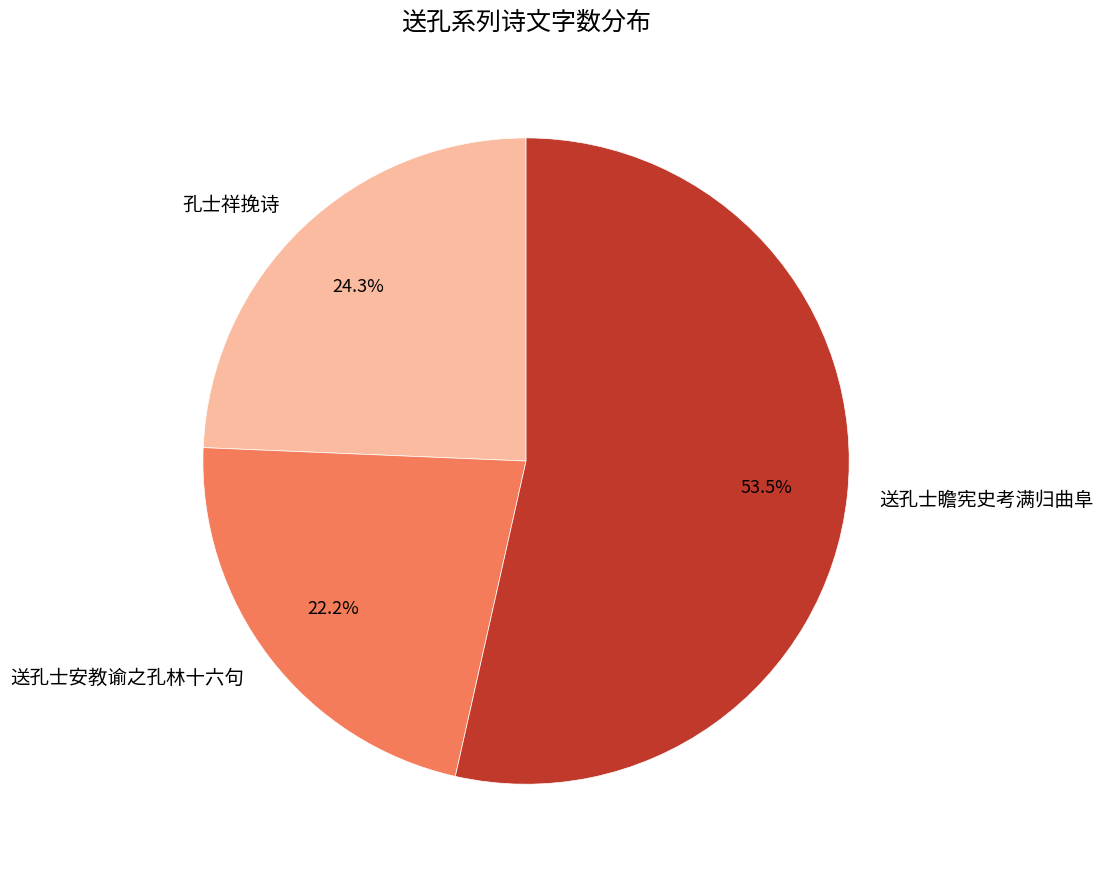

What is the smallest slice in the pie chart?

送孔士安教谕之孔林十六句